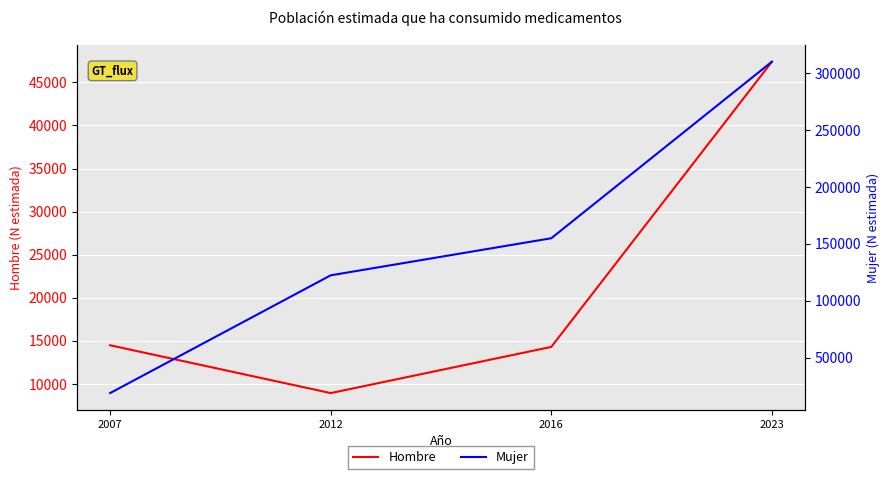

Reading left to right, what are all the values shown in this chart?

Hombre: 14462	8907	14271	47404
Mujer: 18763	122150	154698	309667